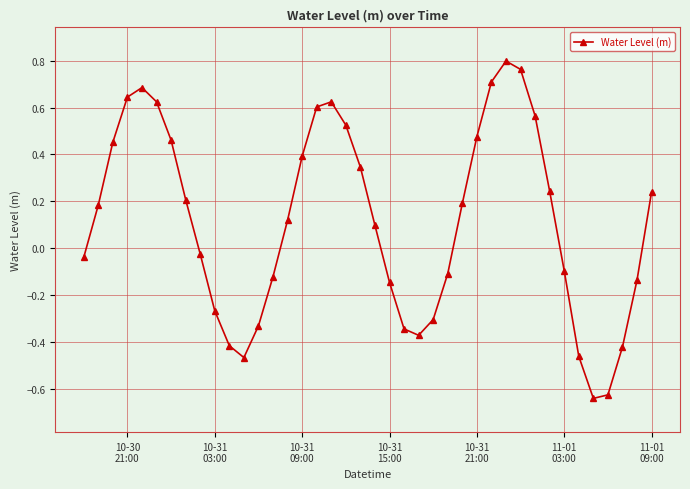

What is the sum of all values?

4.6